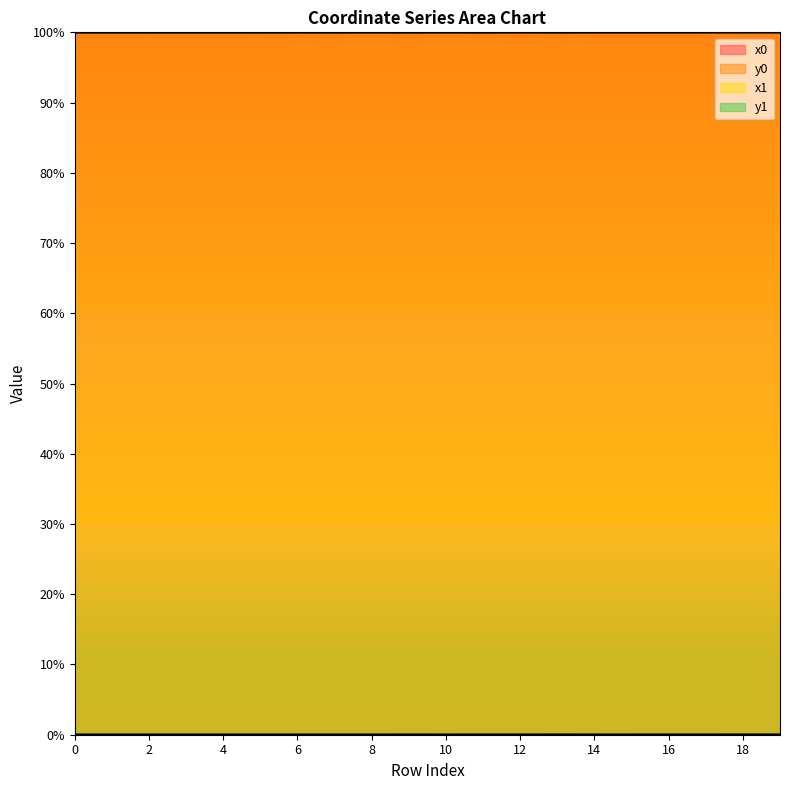

True or false: x1 and y1 cross at least once.

False